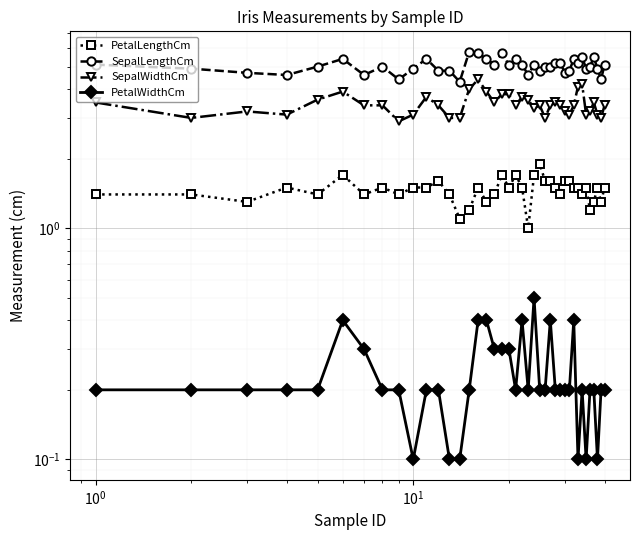

Is this an area chart (filled region under the line)?

No